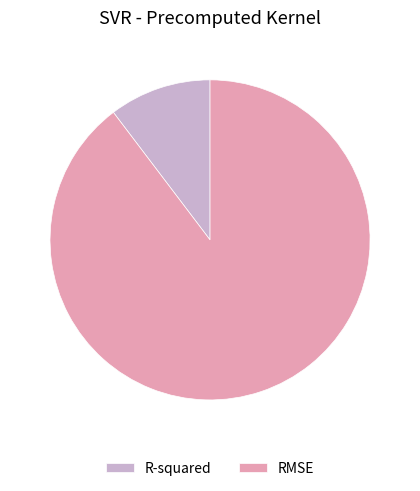

Combined, do R-squared and RMSE account for over 50%?

Yes